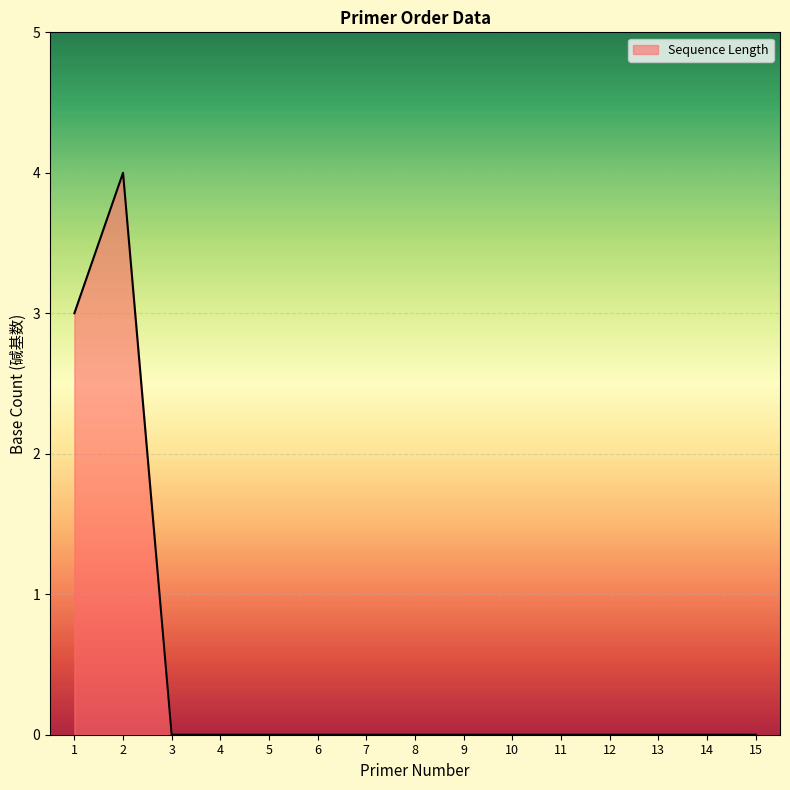

True or false: the data shows 4 at 2.

True